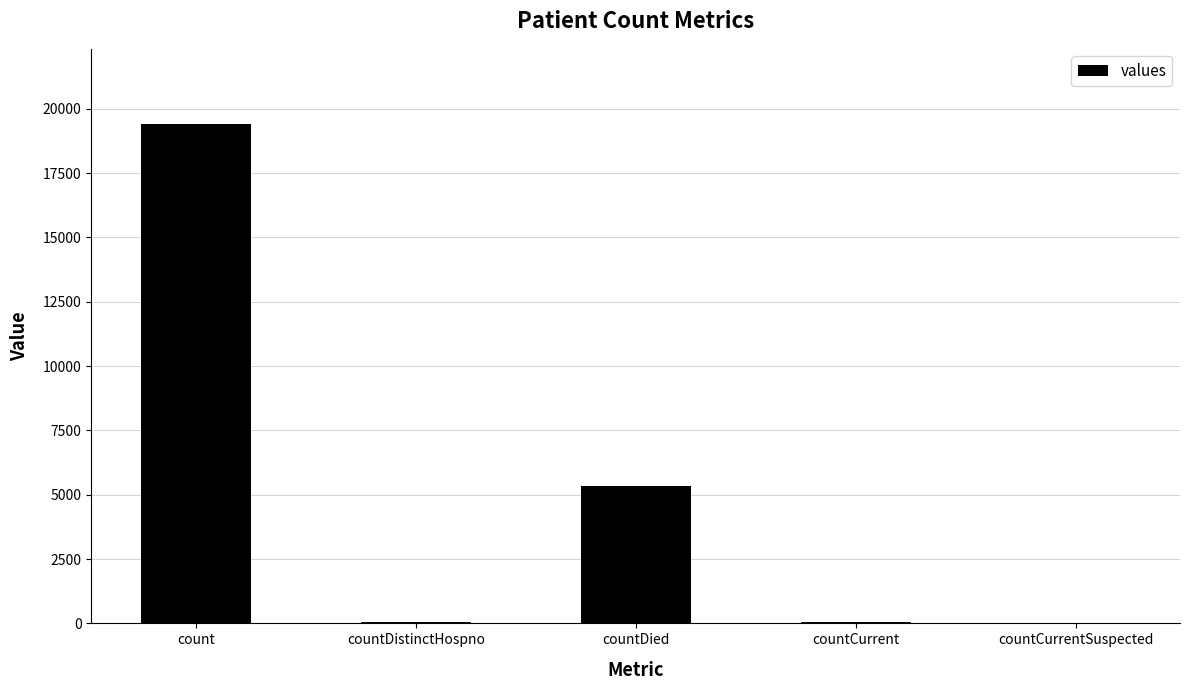

Where is the data nearest to the value 9710?

countDied